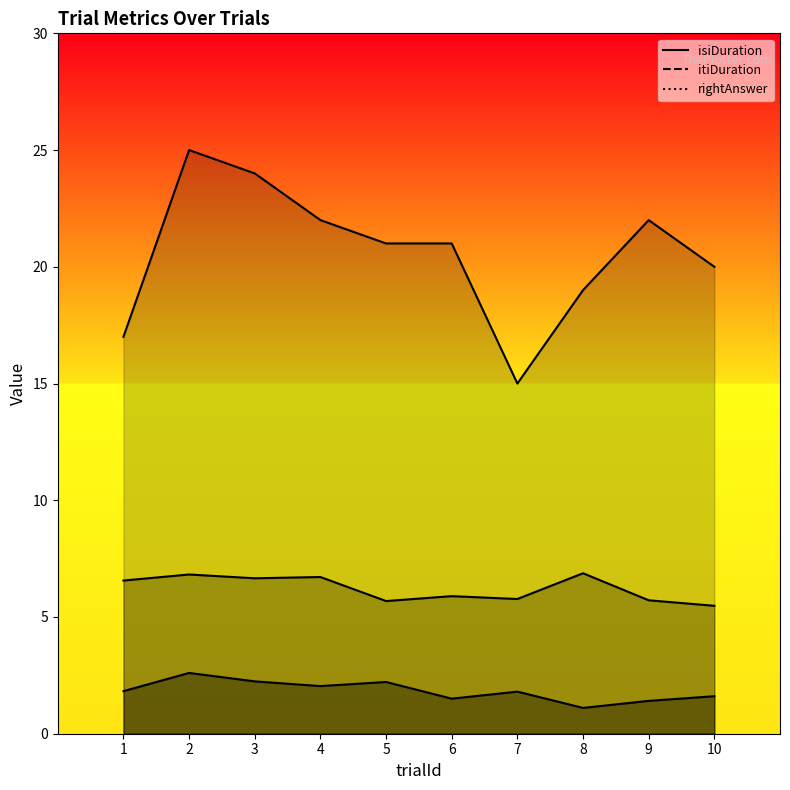

List the series in order of their peak value, highest first.

rightAnswer, itiDuration, isiDuration